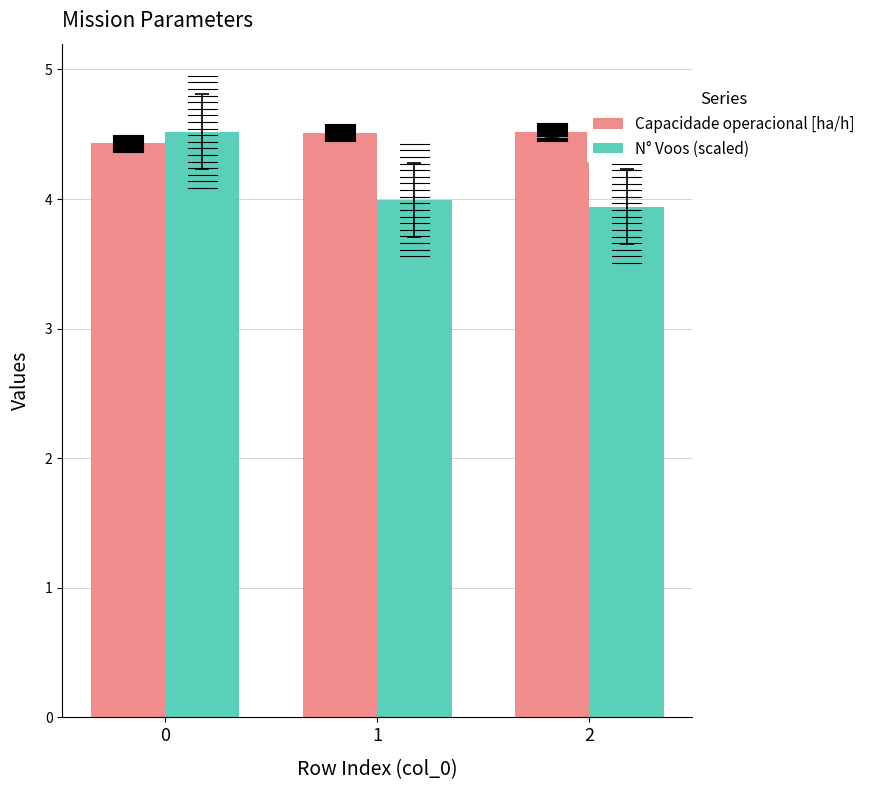

How many bars are there in each group?

2